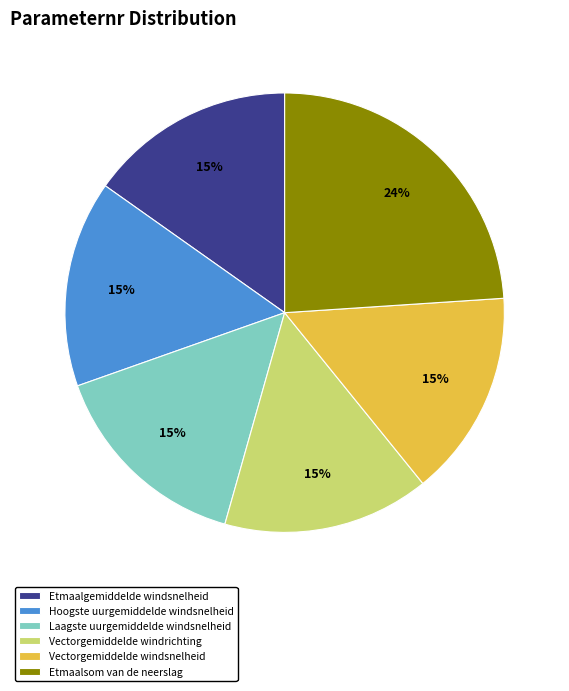

Which has a higher value, Hoogste uurgemiddelde windsnelheid or Etmaalsom van de neerslag?

Etmaalsom van de neerslag